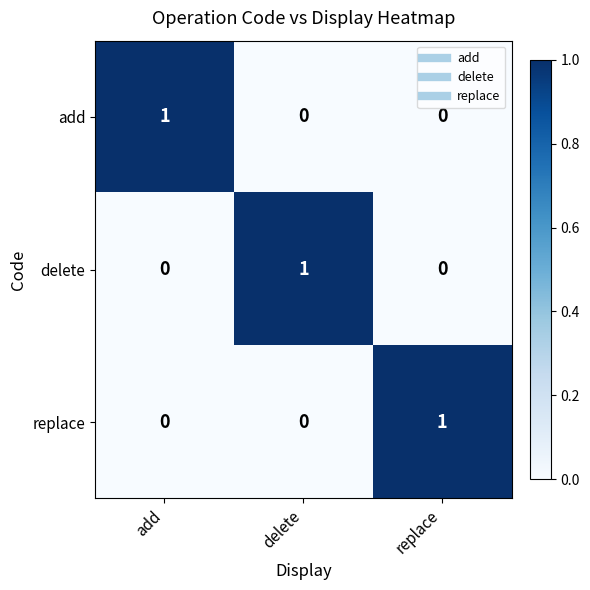

At which label does replace reach its peak?

replace